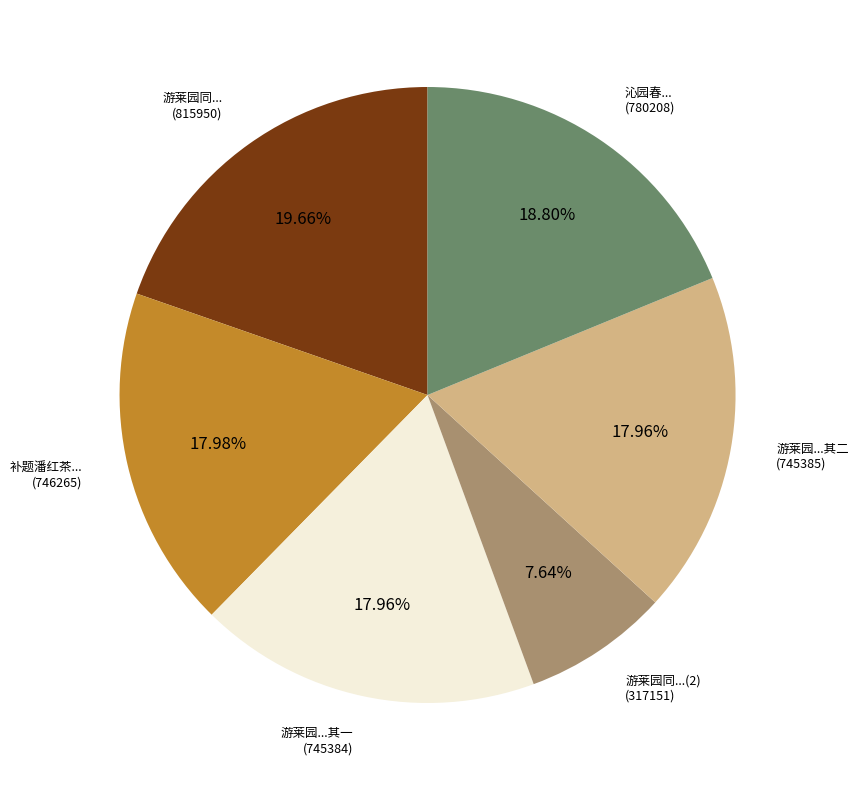

Does any single category account for the majority?

No